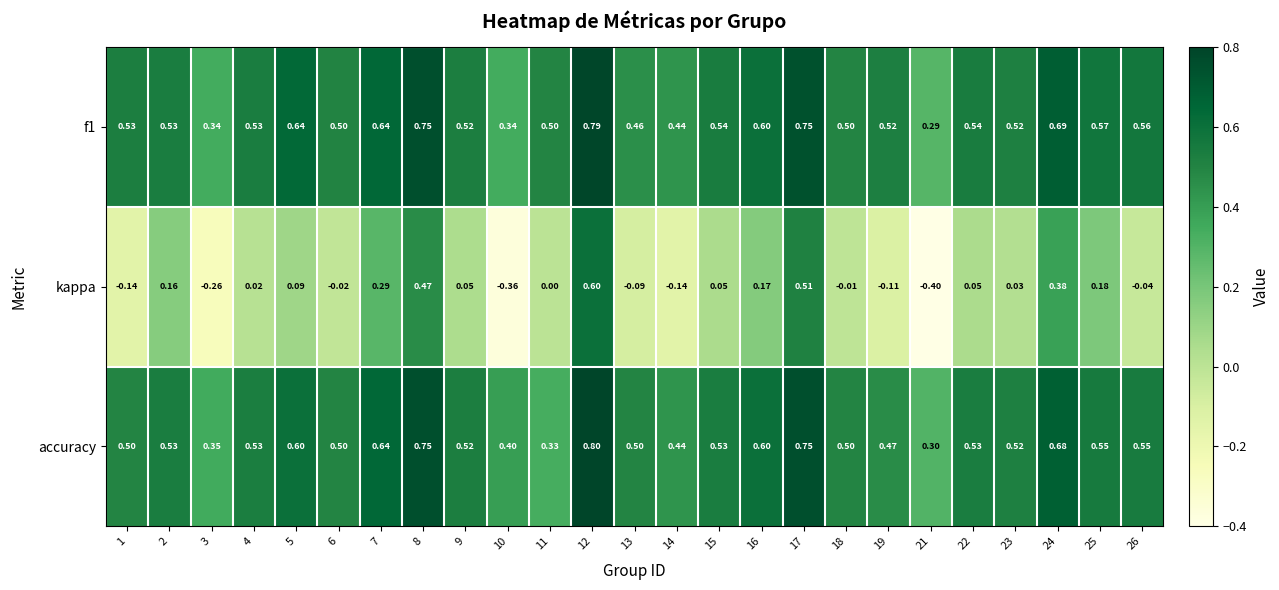

Between 3 and 25, which series saw the biggest shift?

kappa